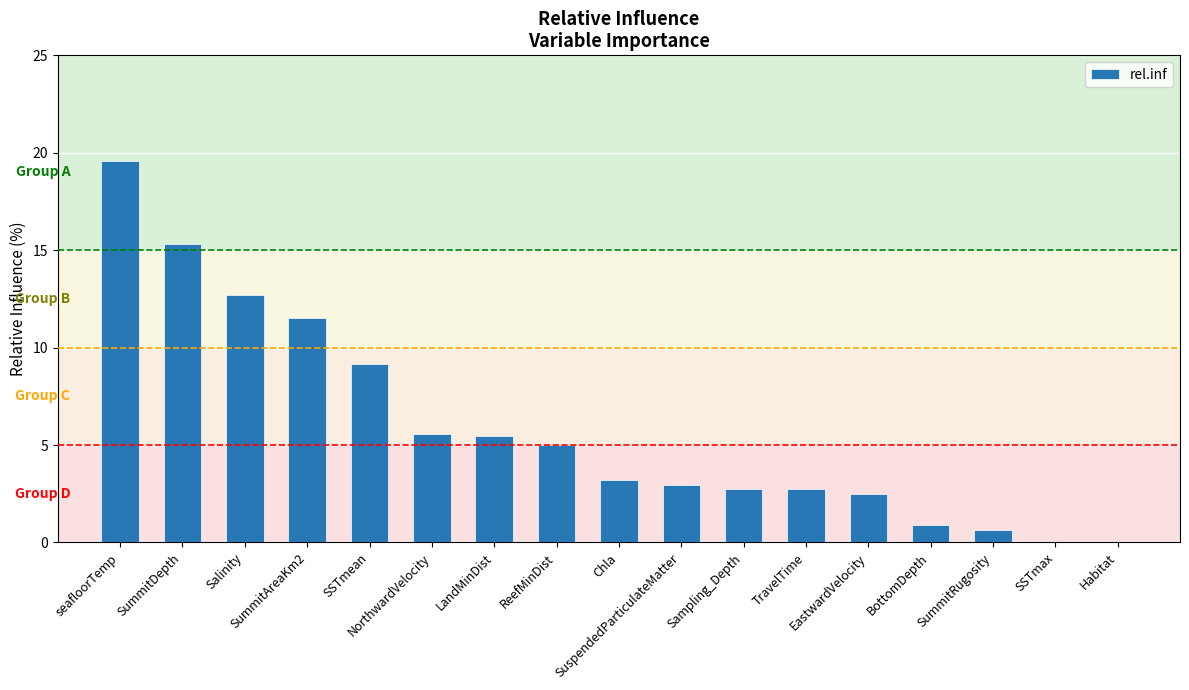

How many series are shown in this chart?

1